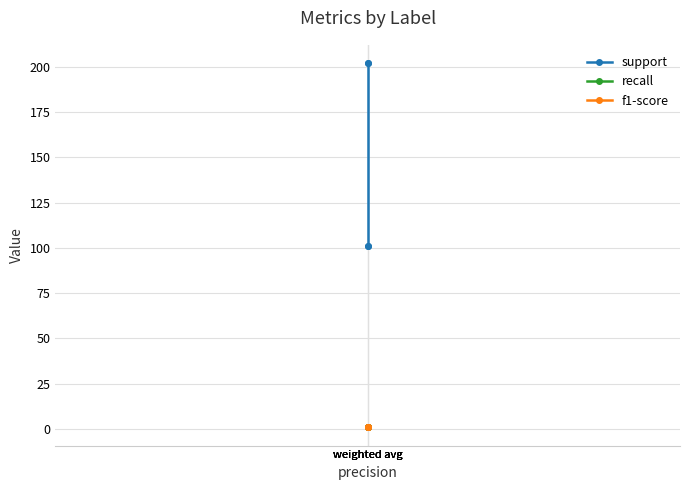

The support series shows 202.0 at weighted avg. True or false?

True